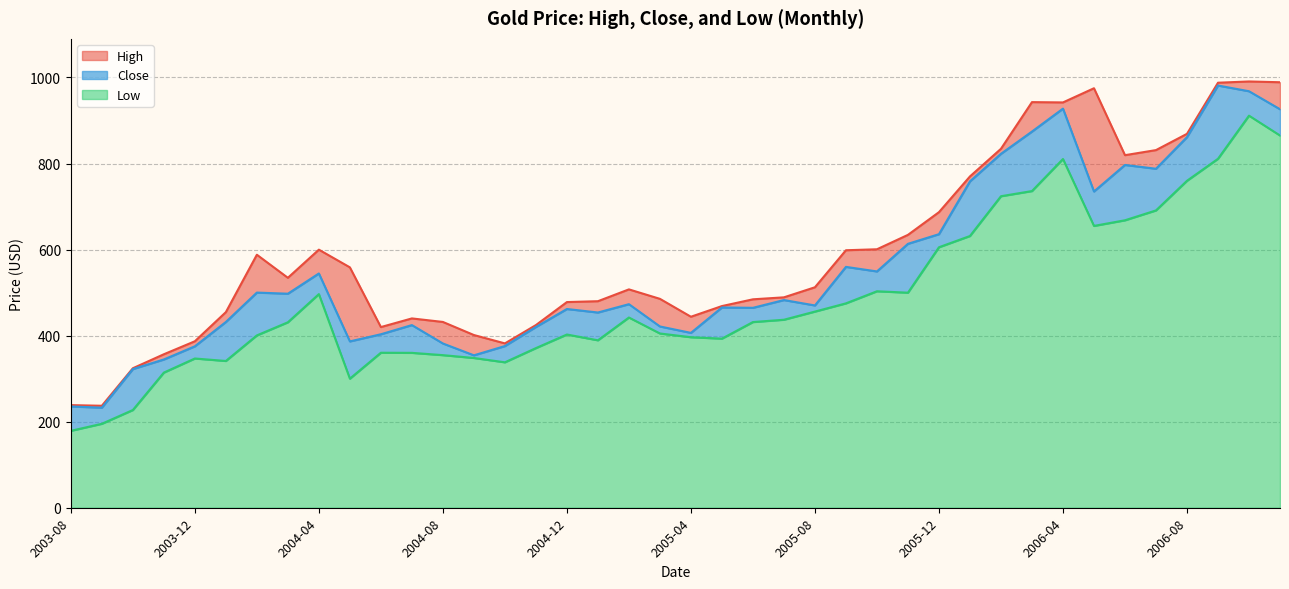

Is it true that Close equals 322.3 at 2003-10?

True